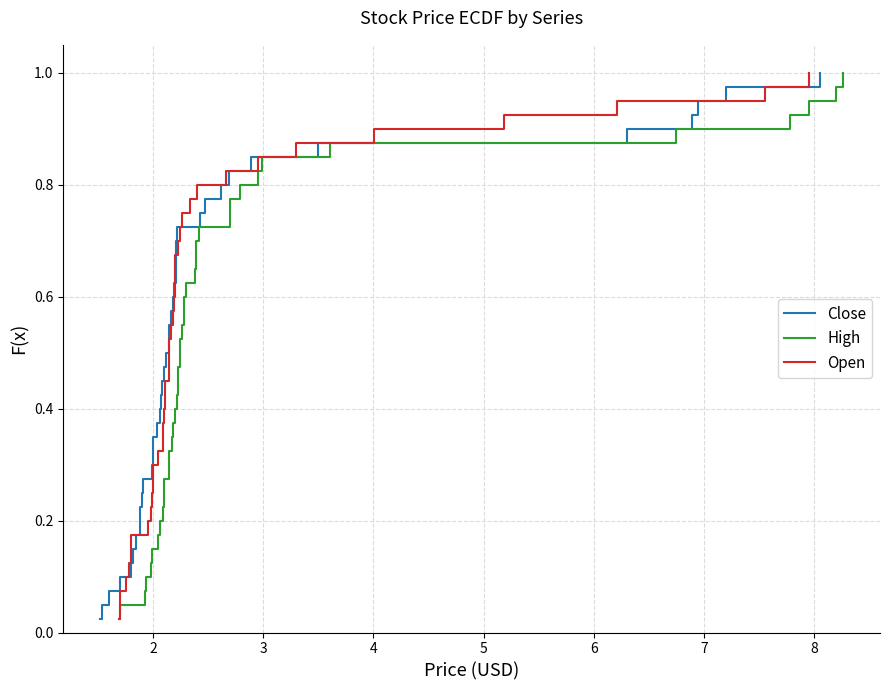

True or false: Open and High intersect in this chart.

False